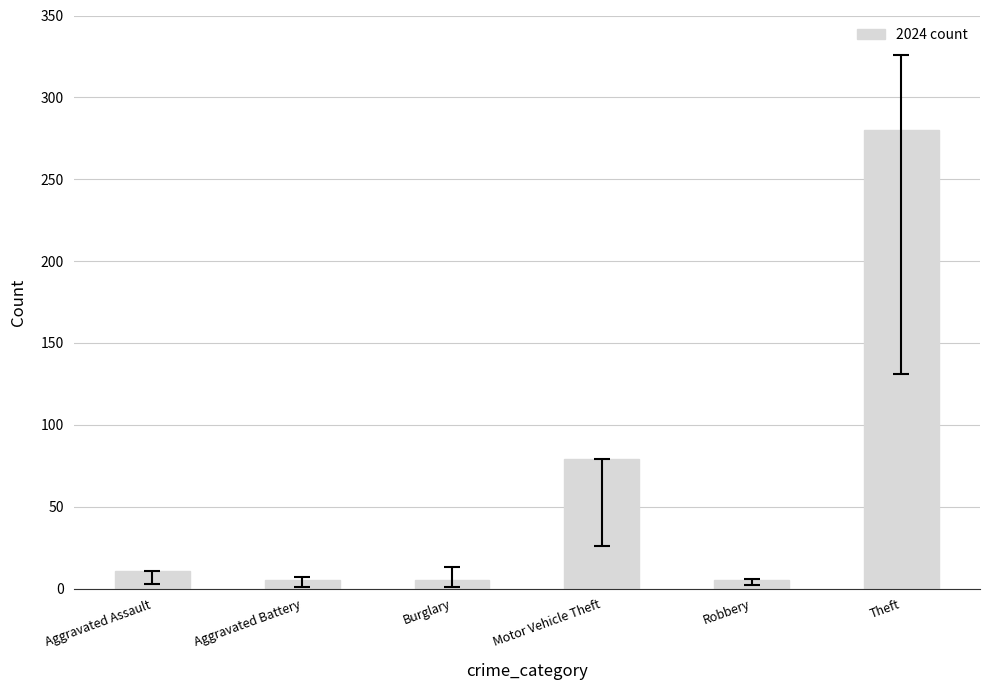

What is the difference between the maximum and second lowest values?

275